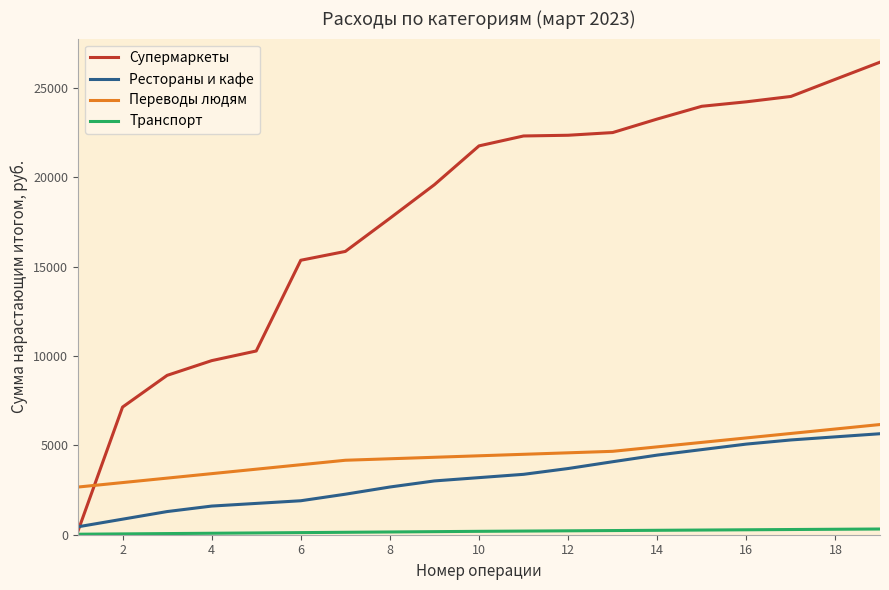

What is the minimum value for Переводы людям?

2669.0